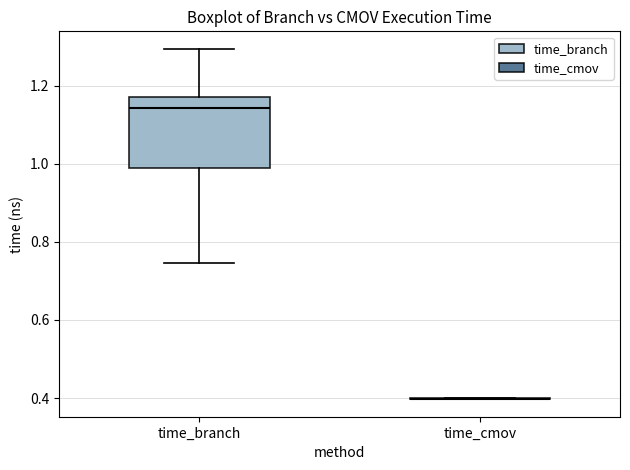

Reading left to right, transcribe this box plot: for each box, give where its median line is, the range the box spans, and where its two whiskers end, as read against the y-axis. The values are not printed on the chart, so give them approximately, as read against the axis.

time_branch: median 1.14, box 0.98 to 1.18, whiskers 0.74 to 1.30
time_cmov: box collapsed to a line at 0.40, whiskers 0.40 to 0.40